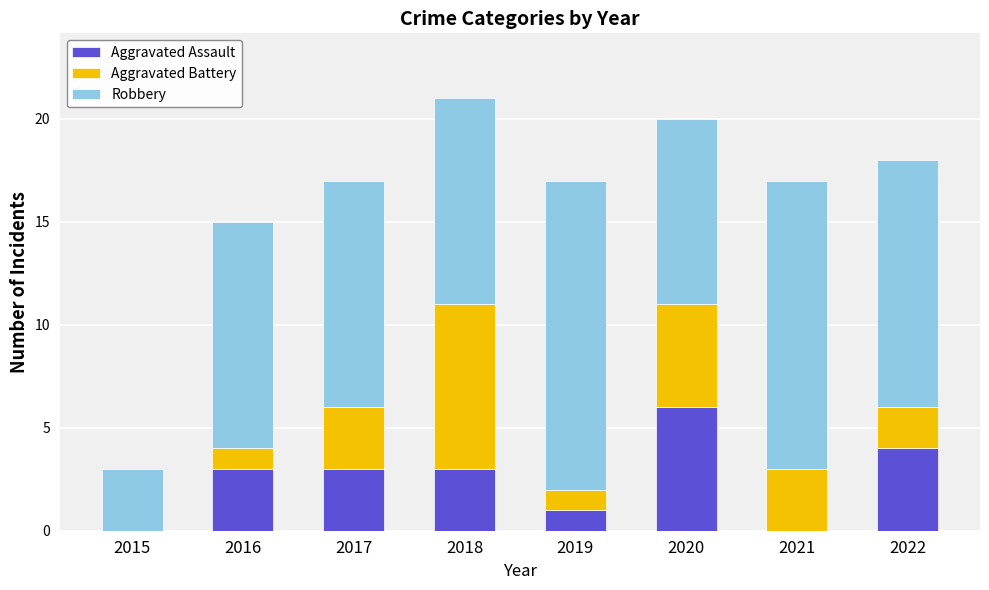

What is the sum of the Aggravated Assault values at 2015 and 2020?

6